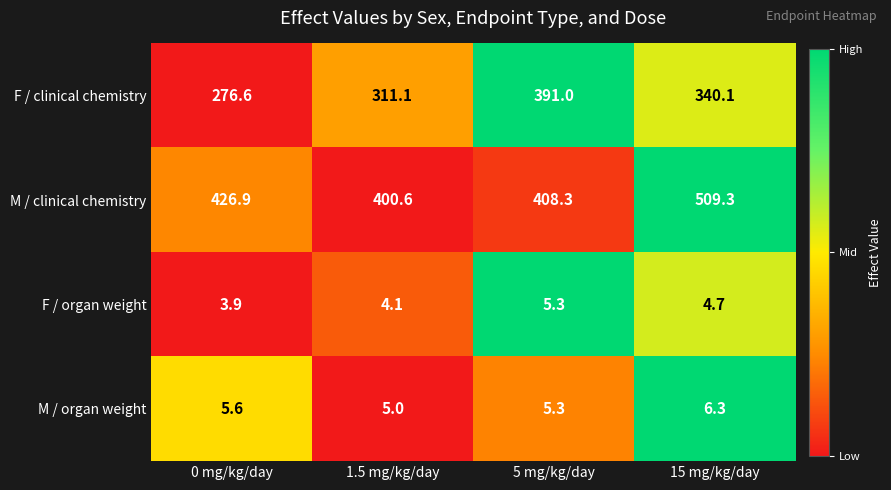

How many values in the F / clinical chemistry series exceed 340?

2